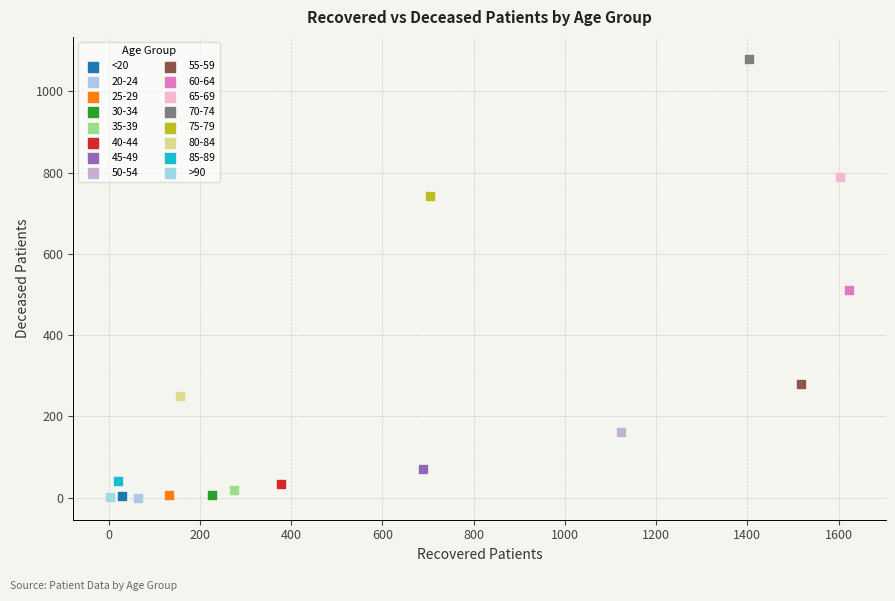

Which series reaches the maximum Y coordinate?

70-74